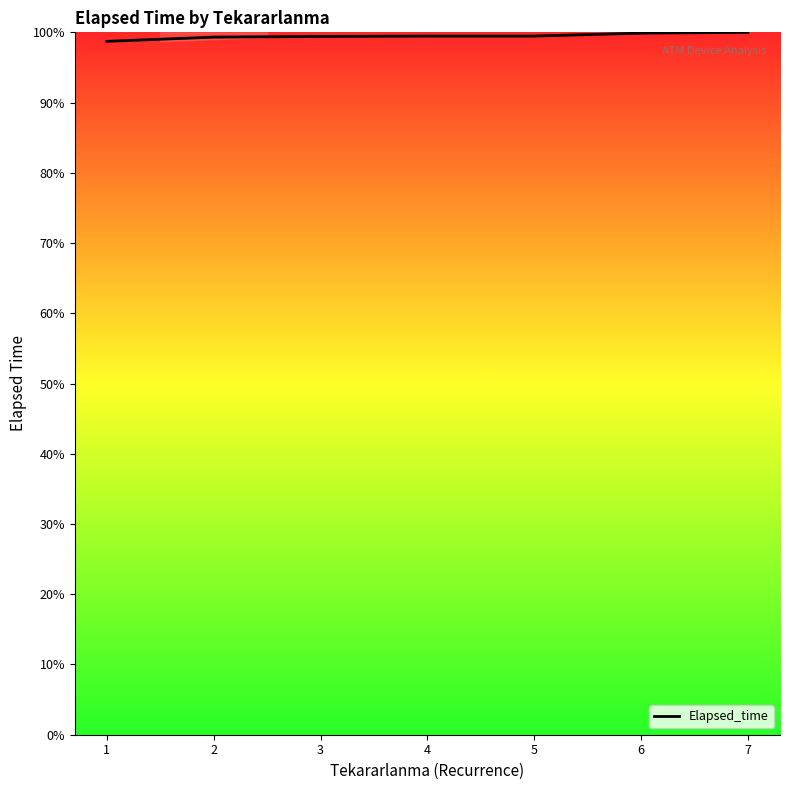

The value at 3 is 99.4. True or false?

True